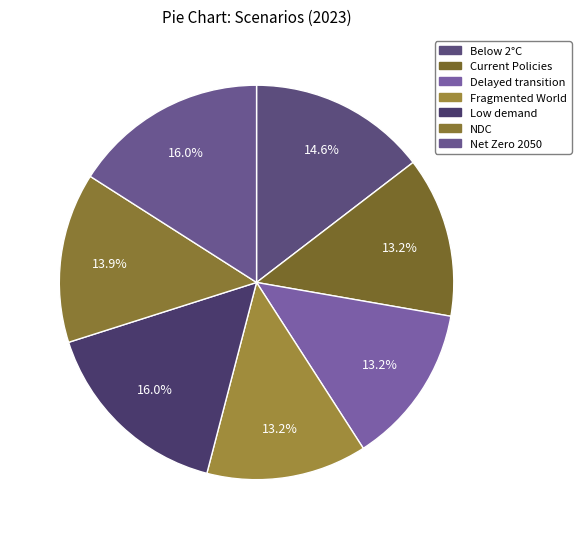

Which slice is the largest?

Low demand